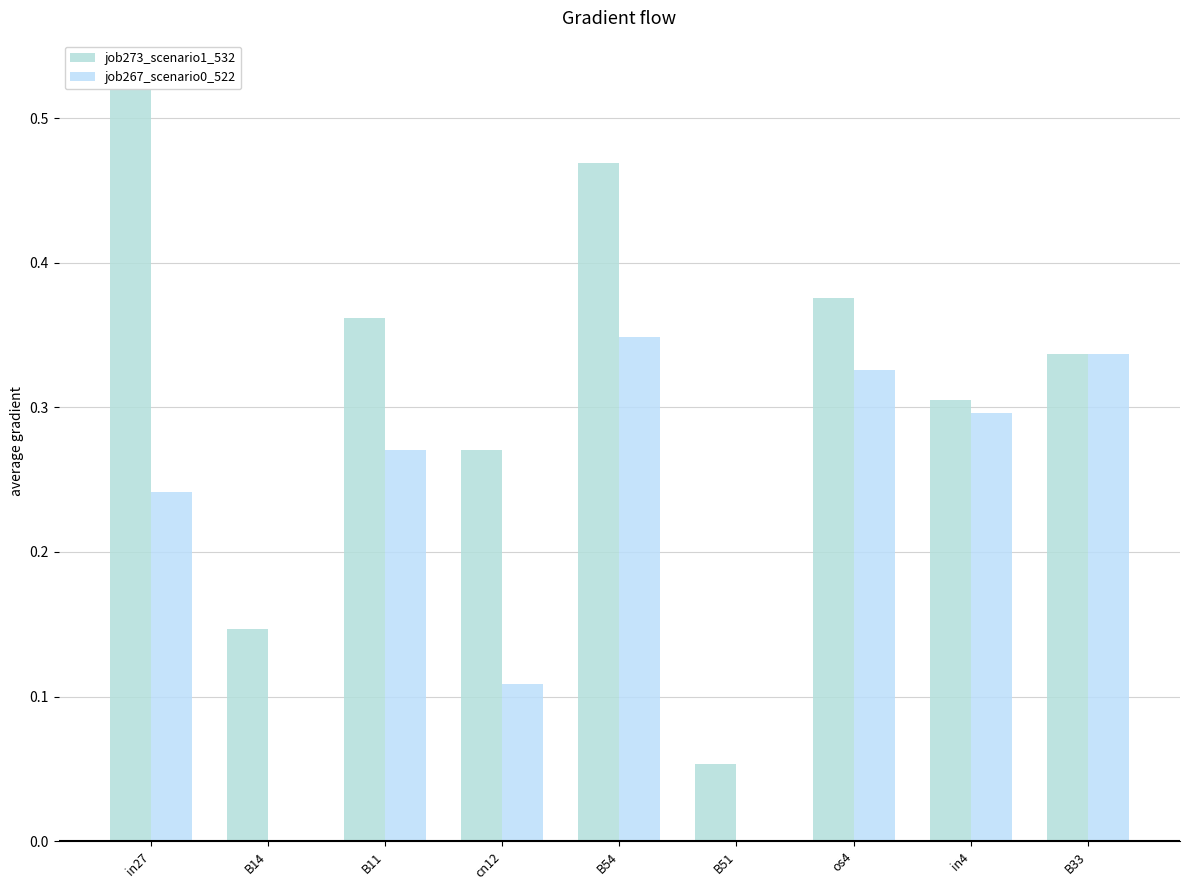

What is the difference between the second highest and second lowest values in the job273_scenario1_532 series?

0.3